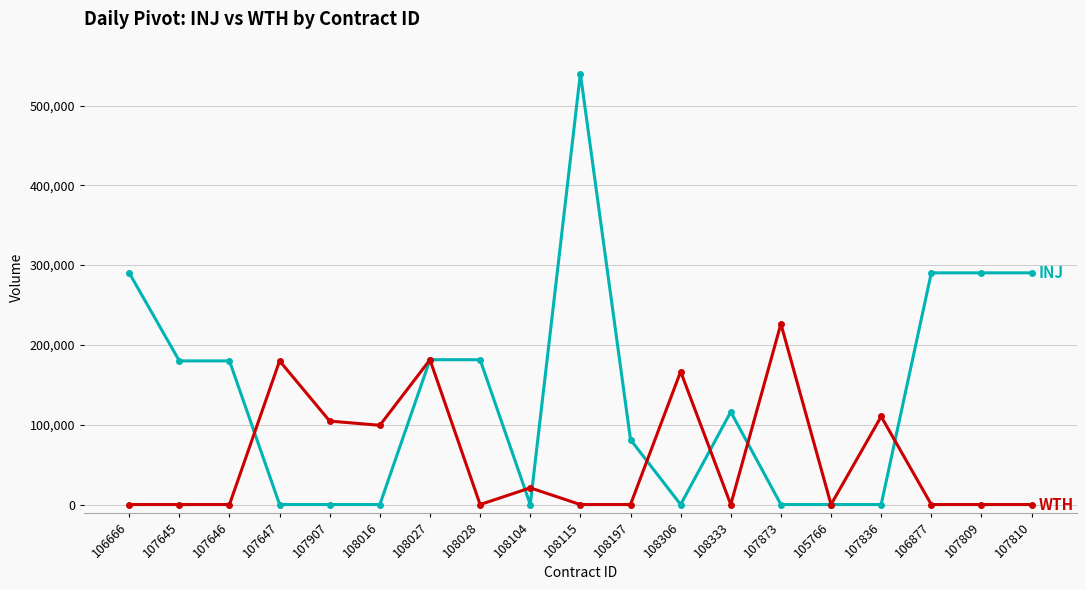

What is the greatest value displayed?

540000